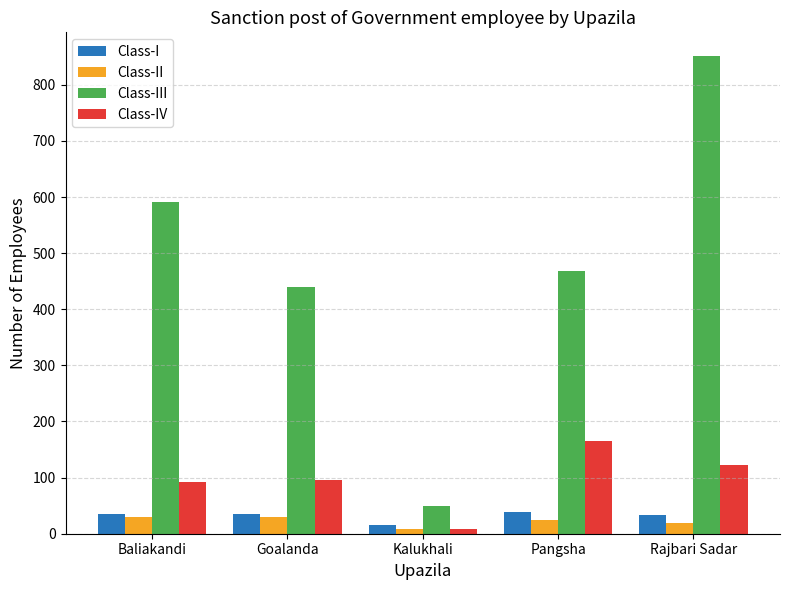

What is the sum of all Class-I values?

158